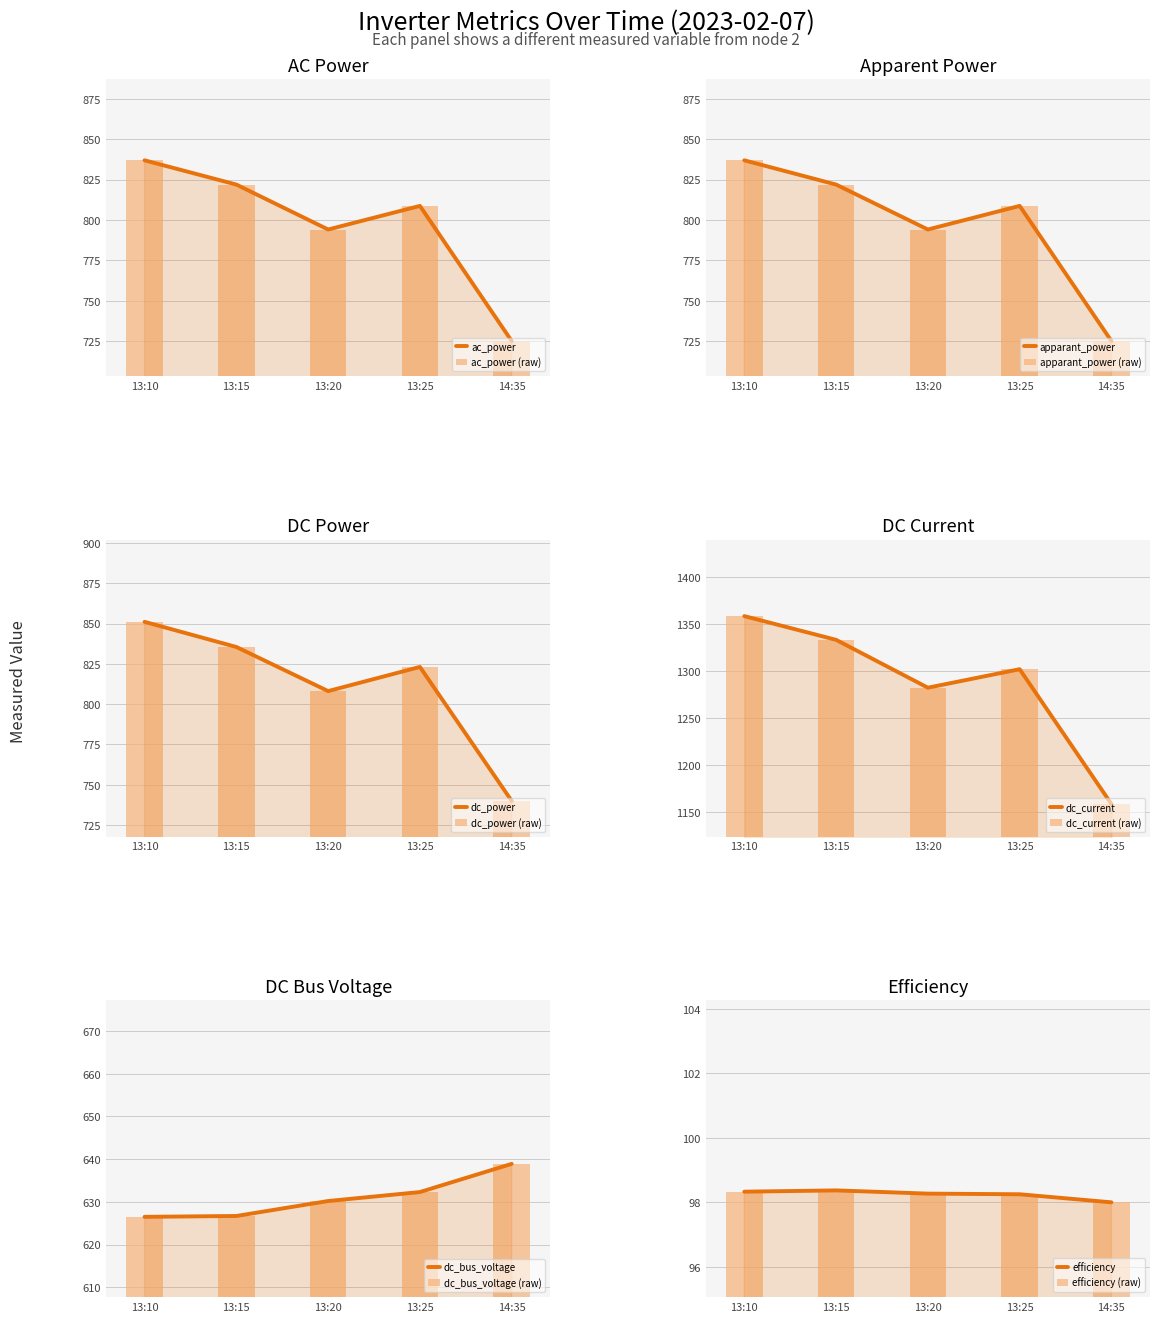

What is the difference between the apparant_power values at 14:35 and 13:25?

83.6